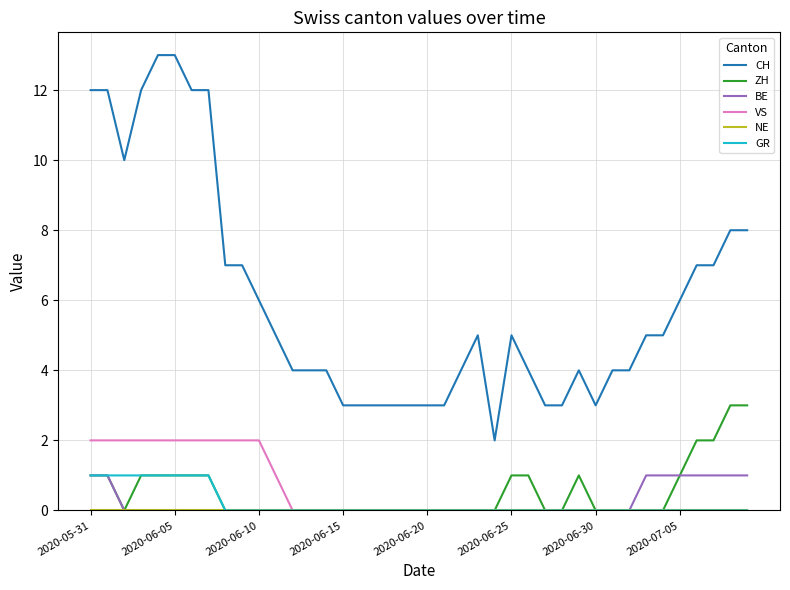

True or false: BE and CH intersect in this chart.

False